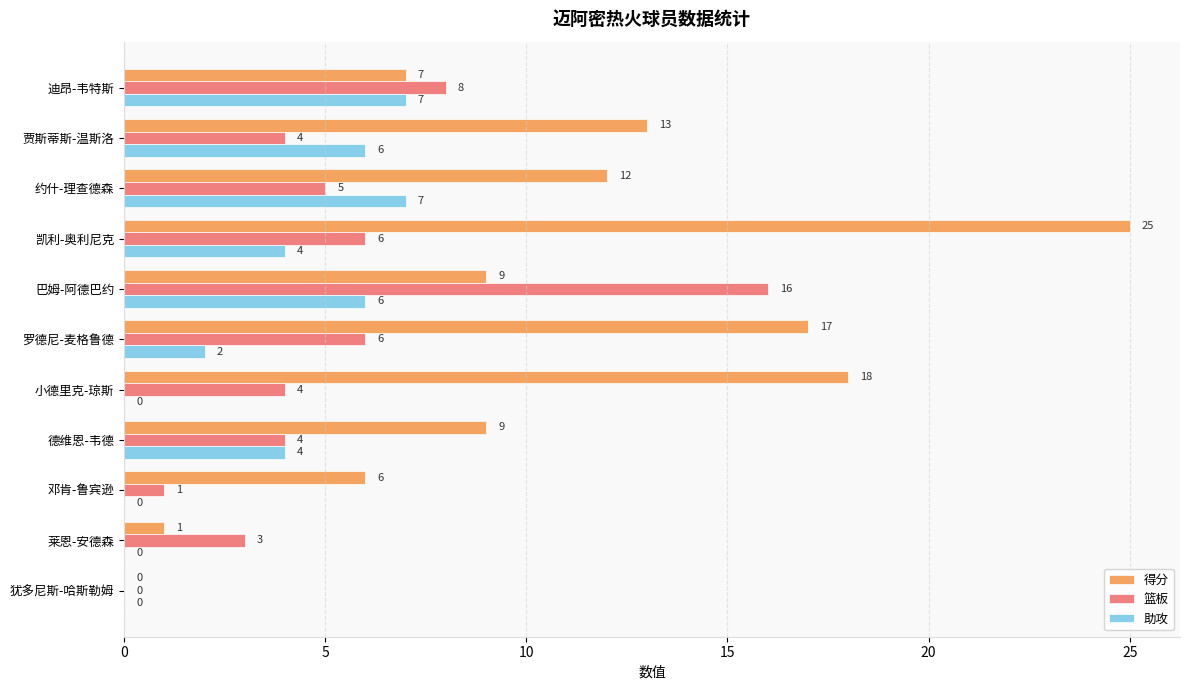

Which series has the largest range (max minus min)?

得分